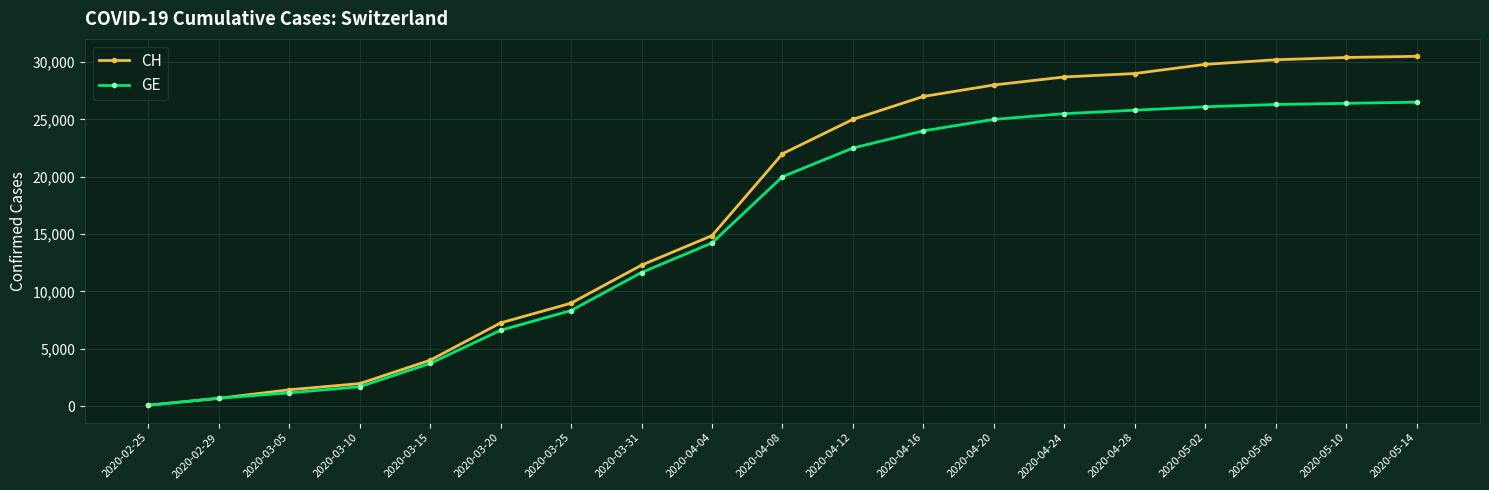

List the series in order of their peak value, highest first.

CH, GE